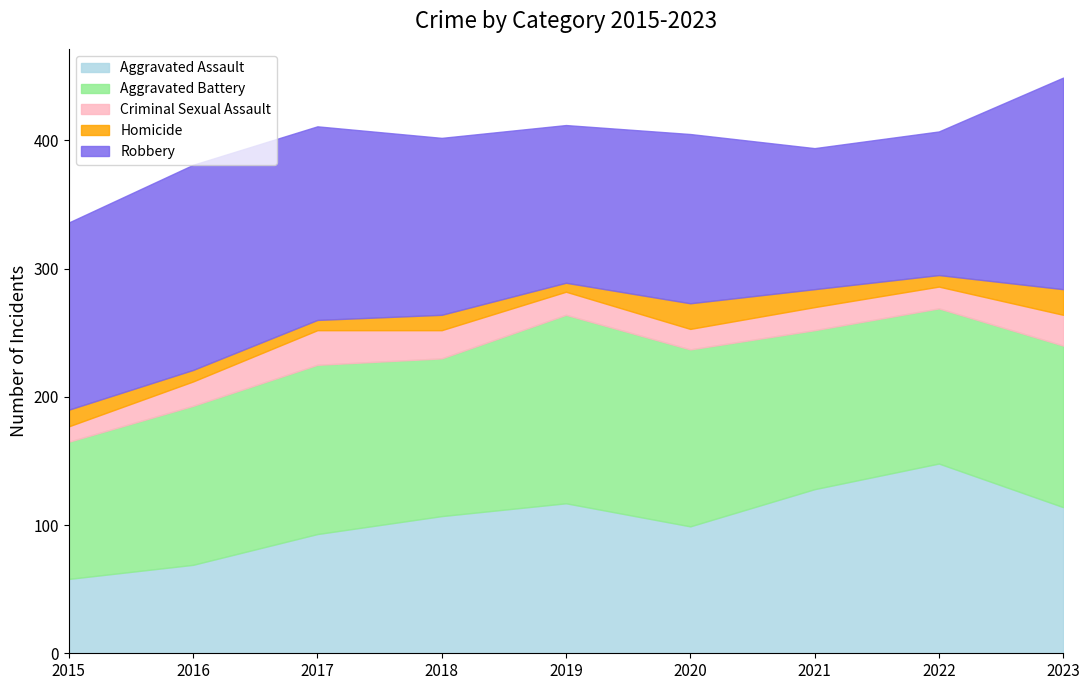

What is the total value across all series at 2016?

381